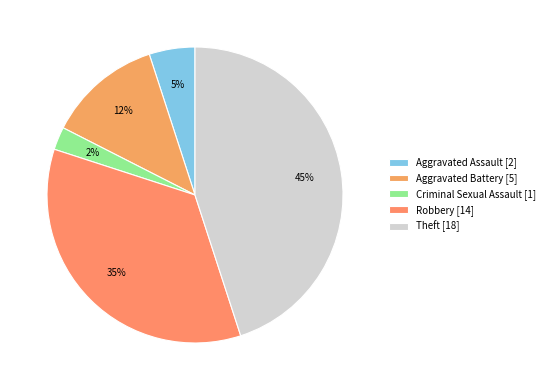

Which category has the smallest portion of the pie?

Criminal Sexual Assault